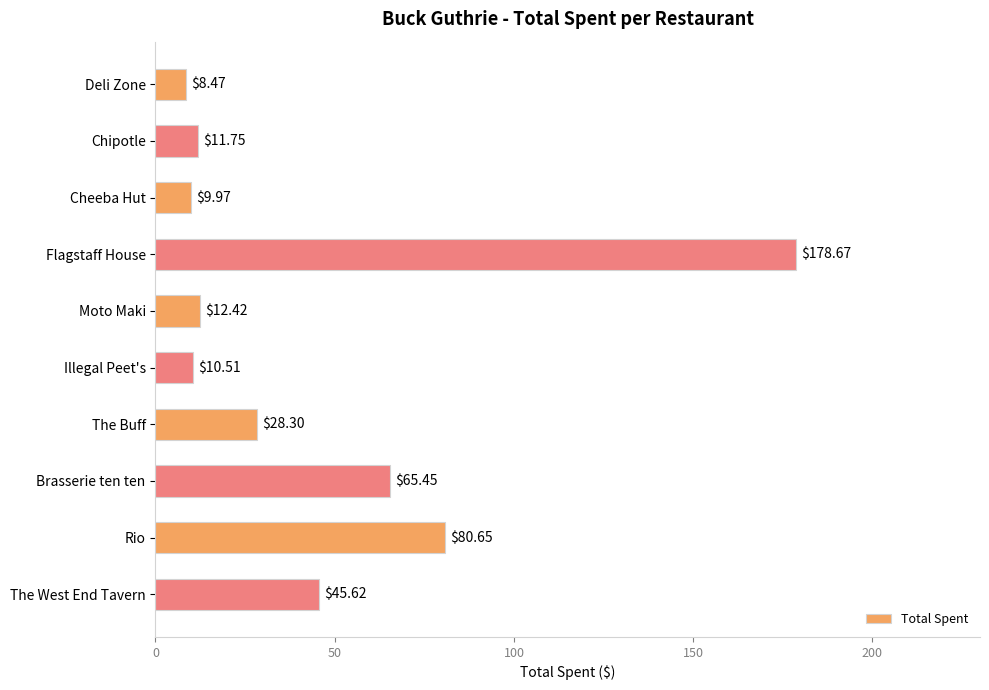

What is the label of the 7th bar from the top?

The Buff